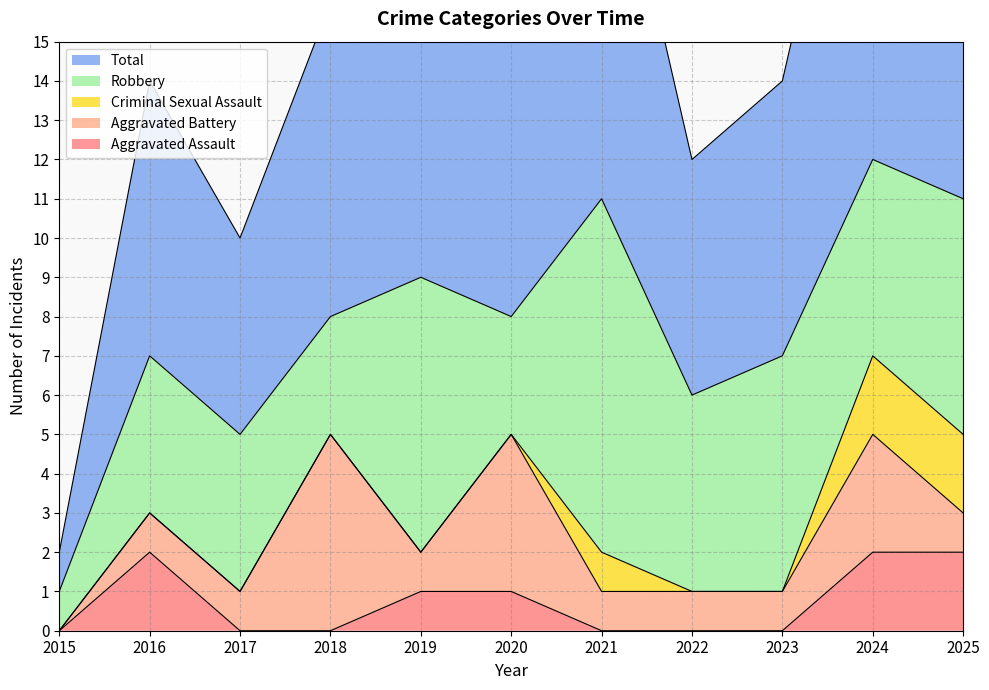

What is the difference between the Total values at 2020 and 2025?

3